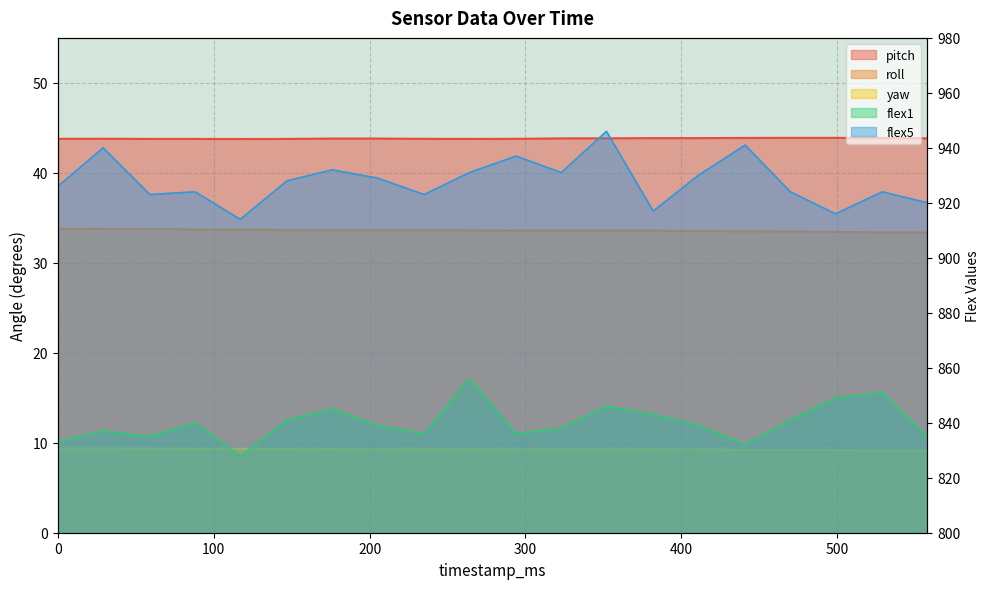

What is the greatest value displayed?

946.0